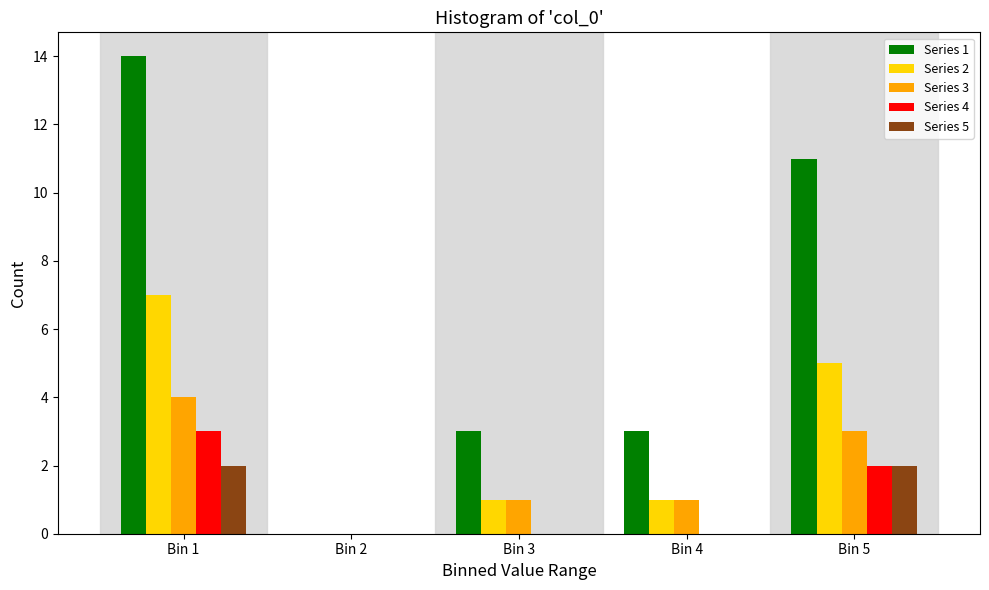

Reading left to right, what are all the values shown in this chart?

Series 1: Bin 1=14	Bin 2=0	Bin 3=3	Bin 4=3	Bin 5=11
Series 2: Bin 1=7	Bin 2=0	Bin 3=1	Bin 4=1	Bin 5=5
Series 3: Bin 1=4	Bin 2=0	Bin 3=1	Bin 4=1	Bin 5=3
Series 4: Bin 1=3	Bin 2=0	Bin 3=0	Bin 4=0	Bin 5=2
Series 5: Bin 1=2	Bin 2=0	Bin 3=0	Bin 4=0	Bin 5=2